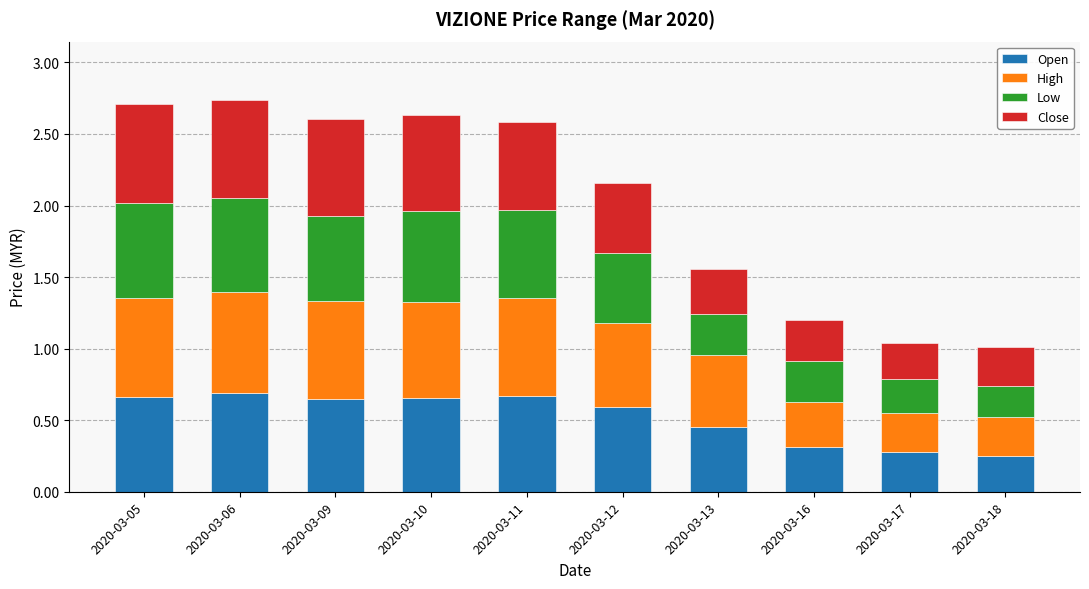

What is the total value across all series at 2020-03-17?

1.0